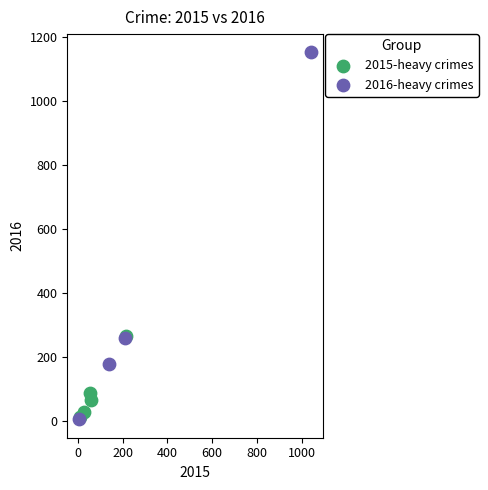

Which series has the largest Y range (max minus min)?

2016-heavy crimes